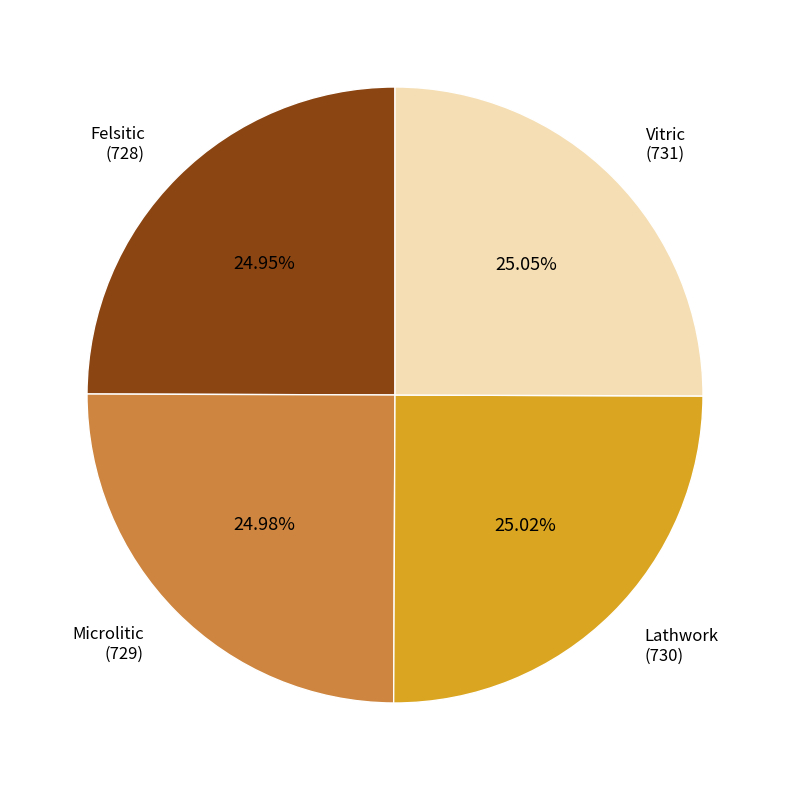

How many slices are in this pie chart?

4